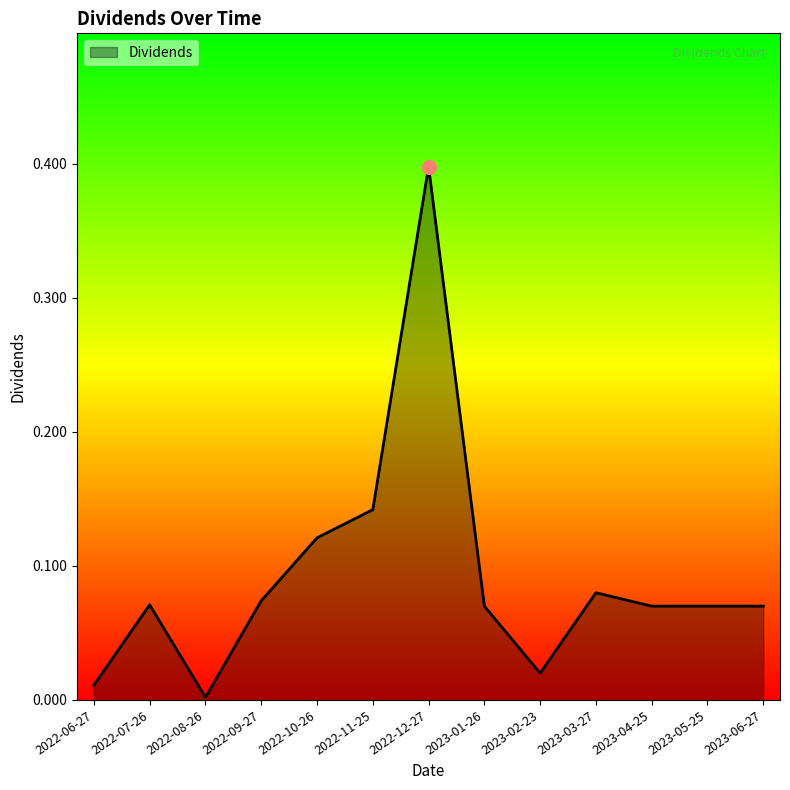

What is the difference between the values at 2022-12-27 and 2022-11-25?

0.3